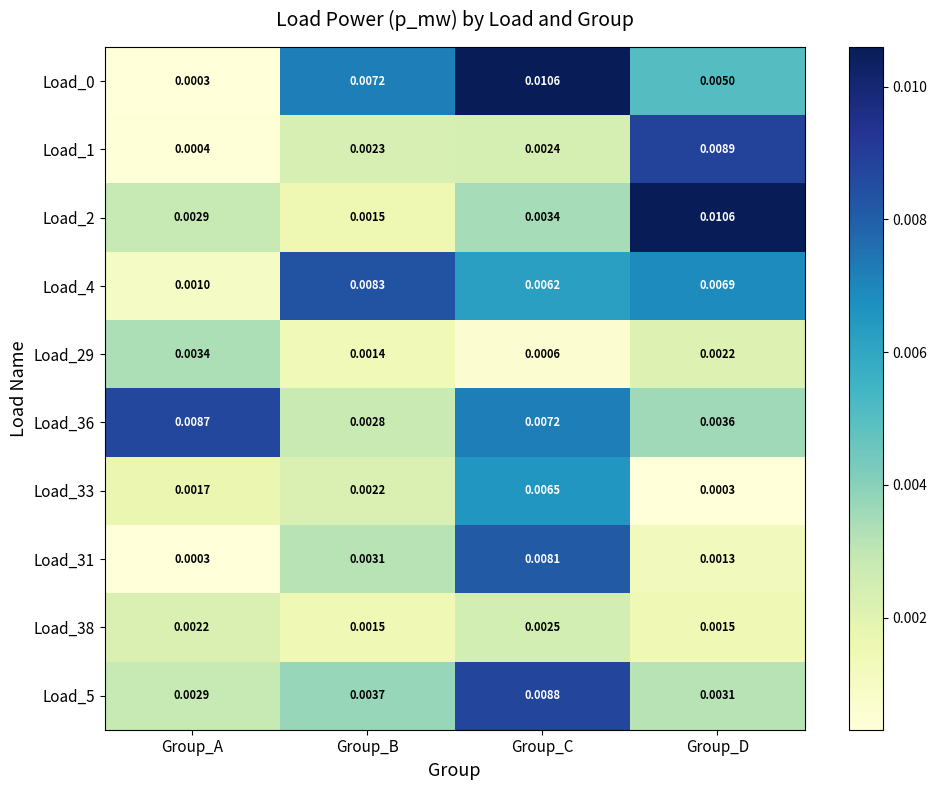

Is the value of Load_36 at Group_A greater than the value of Load_38 at Group_B?

Yes